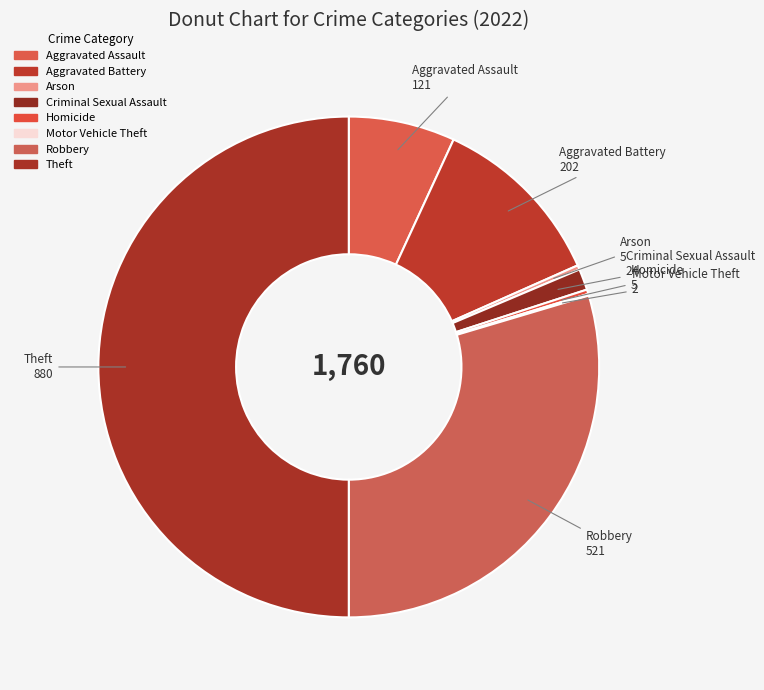

True or false: Arson accounts for 14% of the total.

False